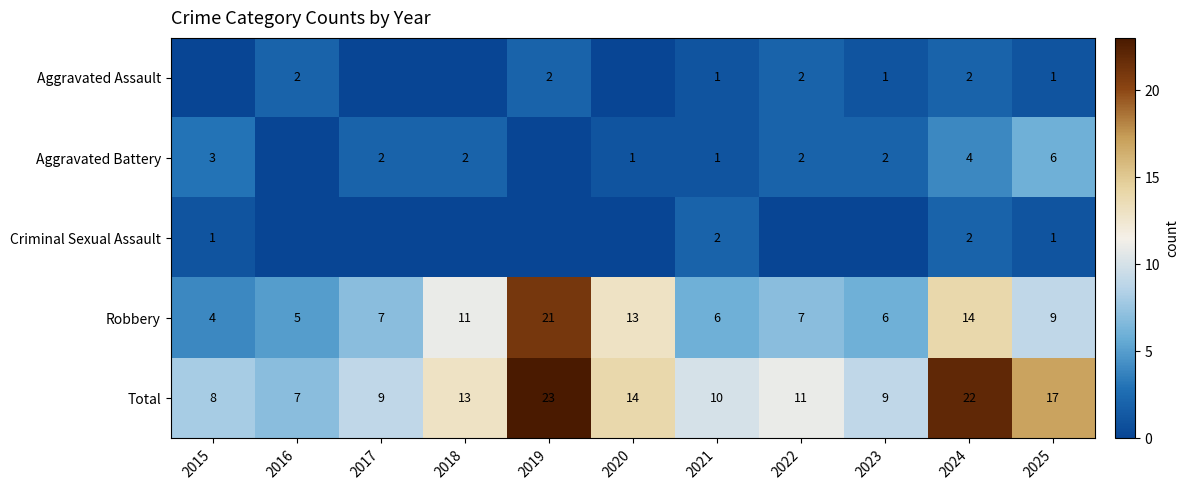

Read the Total value at 2019, to the nearest 5.

25